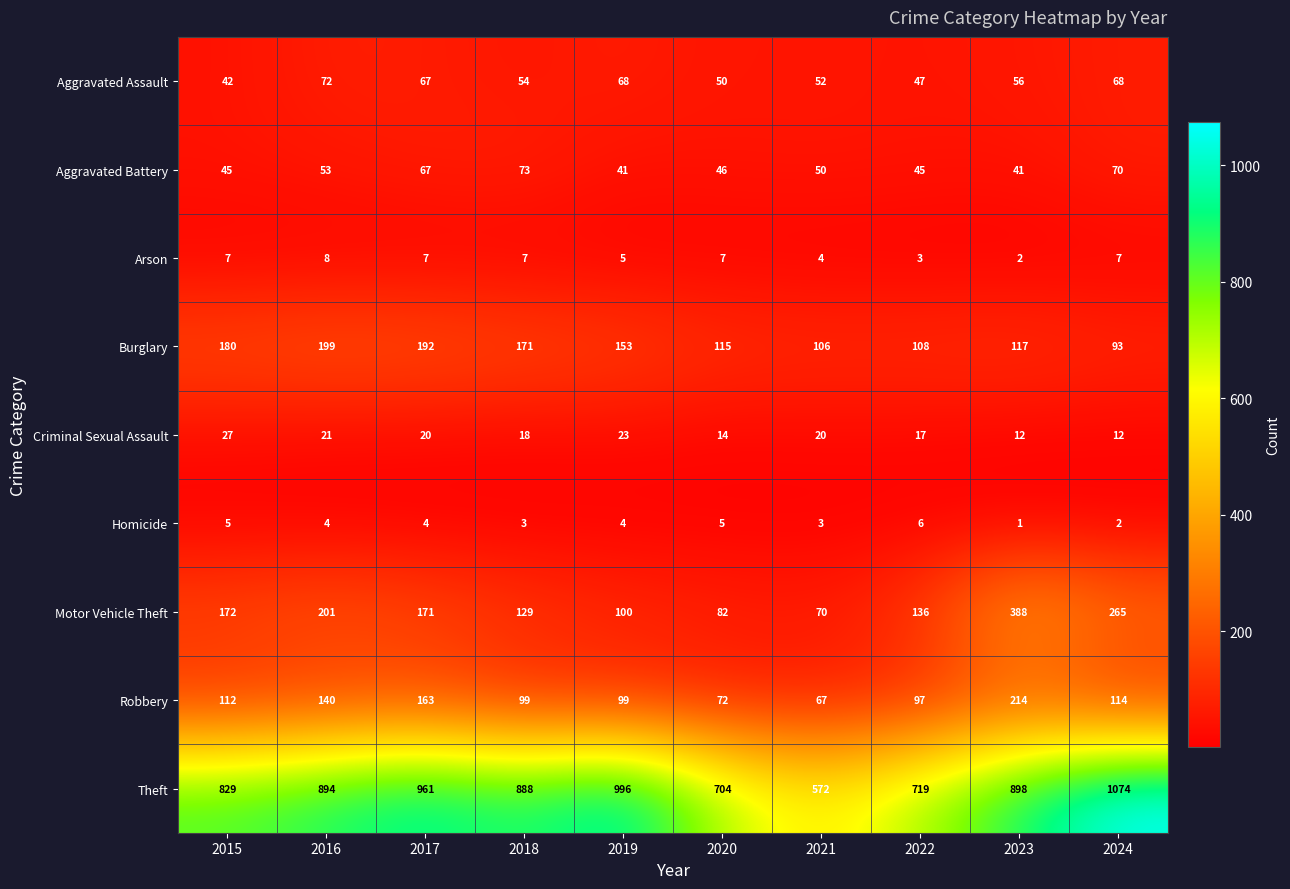

At which category does the chart reach its peak across all series?

2024